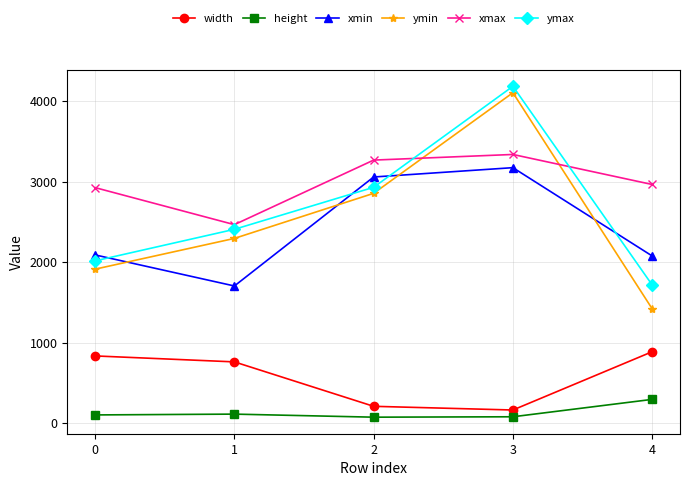

What is the difference between the maximum and minimum values in the ymin series?

2684